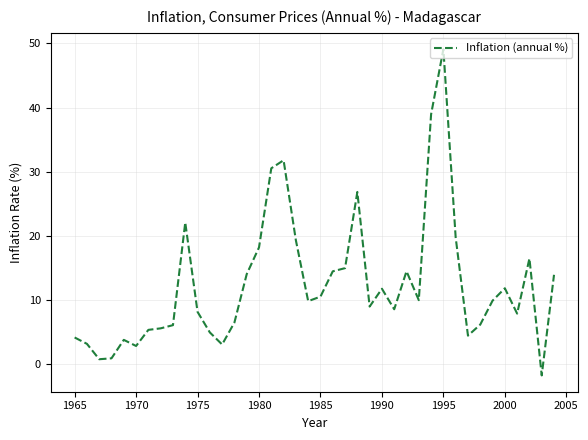

What is the minimum value shown in the chart?

-1.7